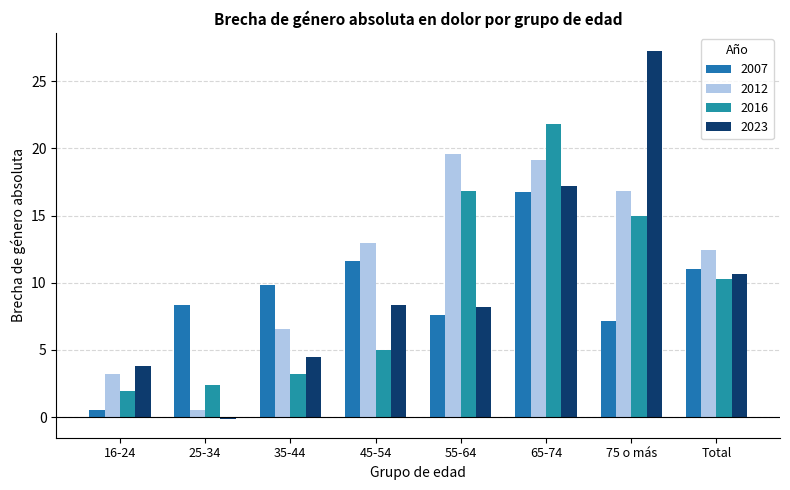

At 35-44, list the series in order from largest to smallest.

2007, 2012, 2023, 2016